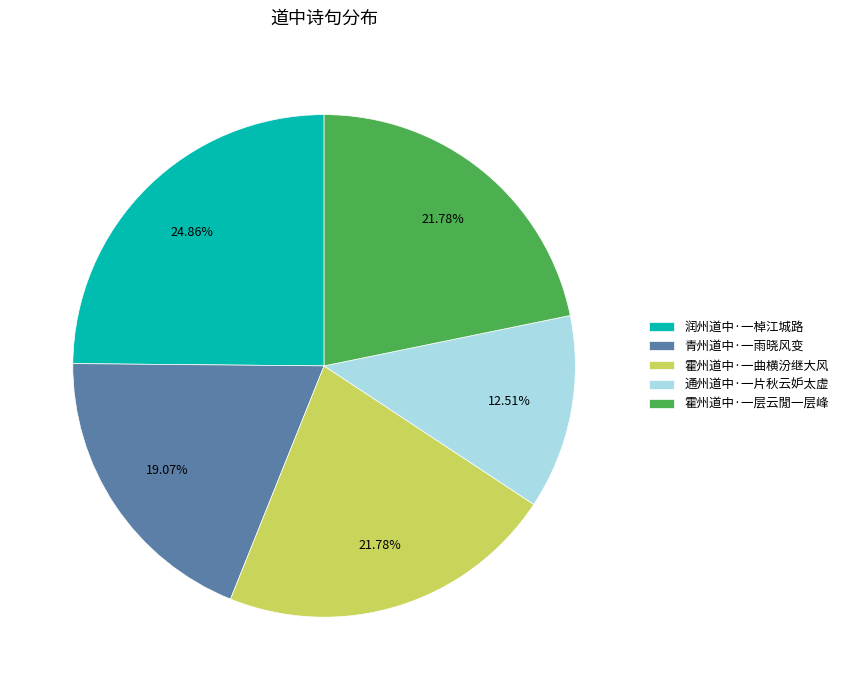

To the nearest percent, what is the difference between the 霍州道中·一层云閒一层峰 and 通州道中·一片秋云妒太虚 slice percentages?

9%